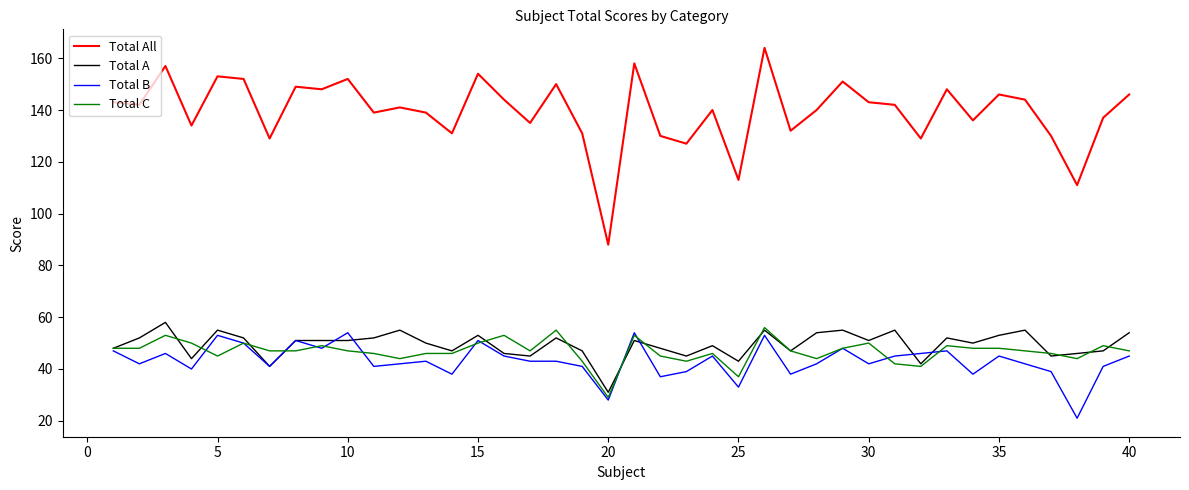

Which series has the widest spread of values?

Total All